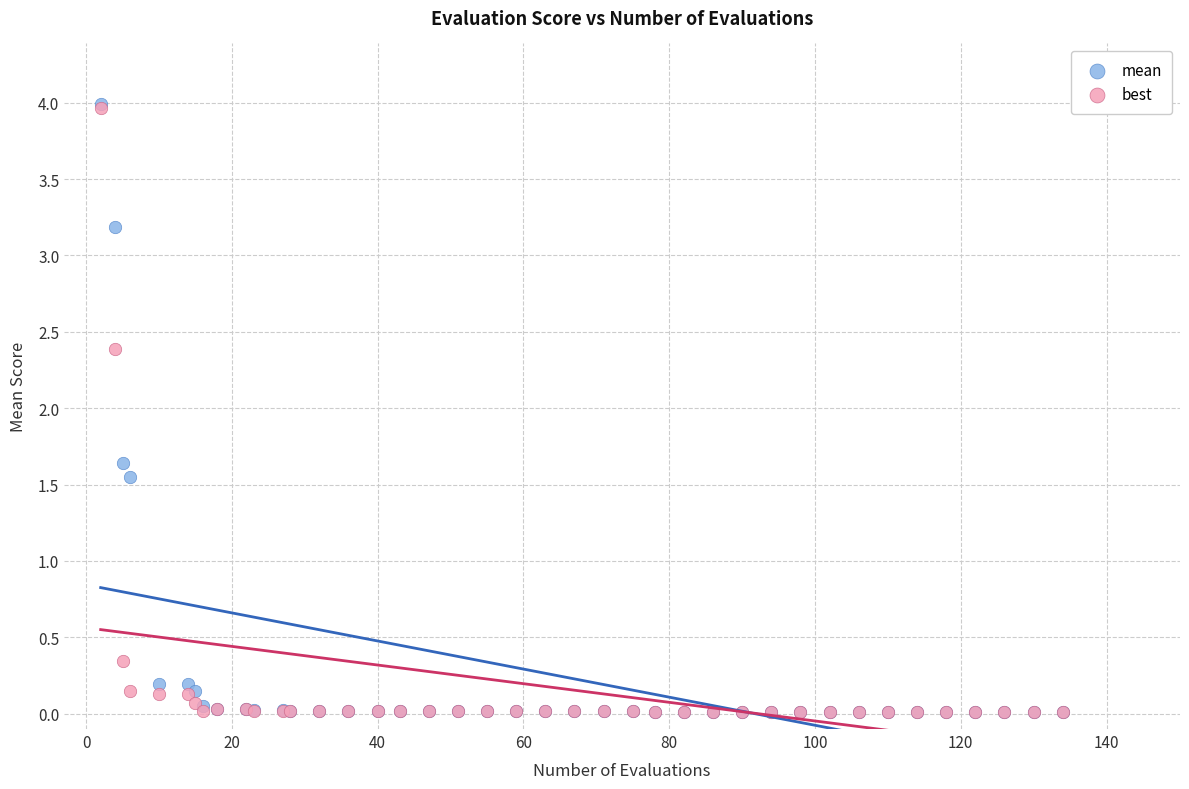

What are all the series names shown in the legend?

mean, best